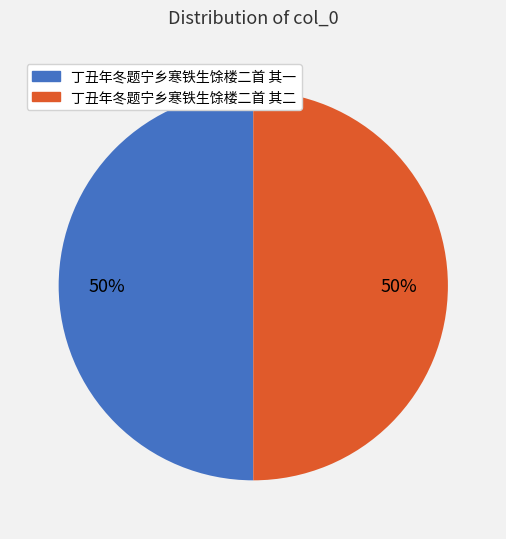

To the nearest percent, what is the average slice percentage?

50%